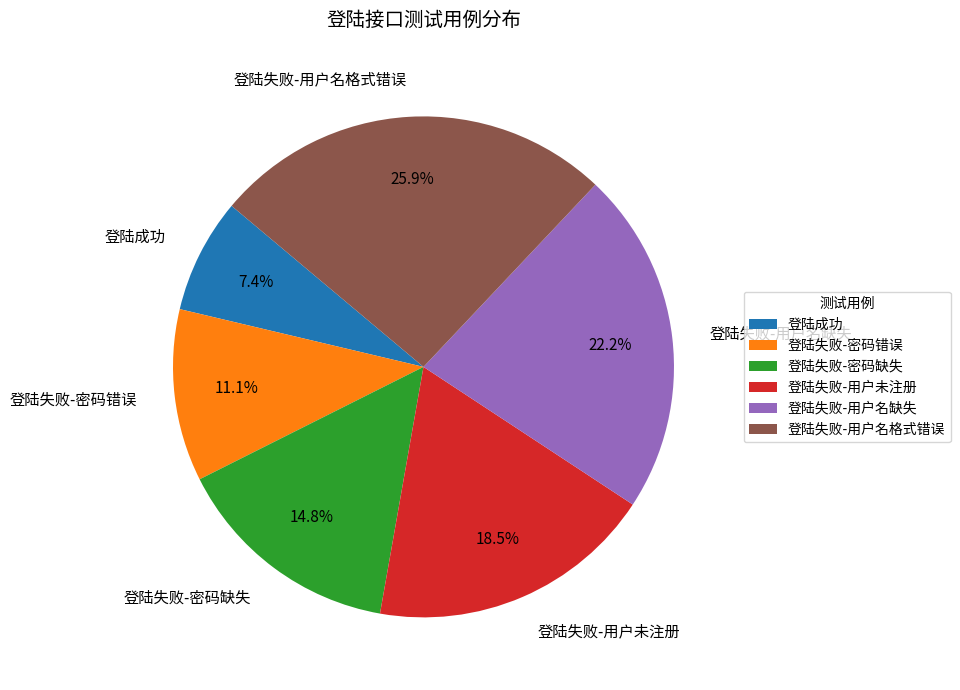

The 登陆成功 slice represents 7% of the pie. True or false?

True